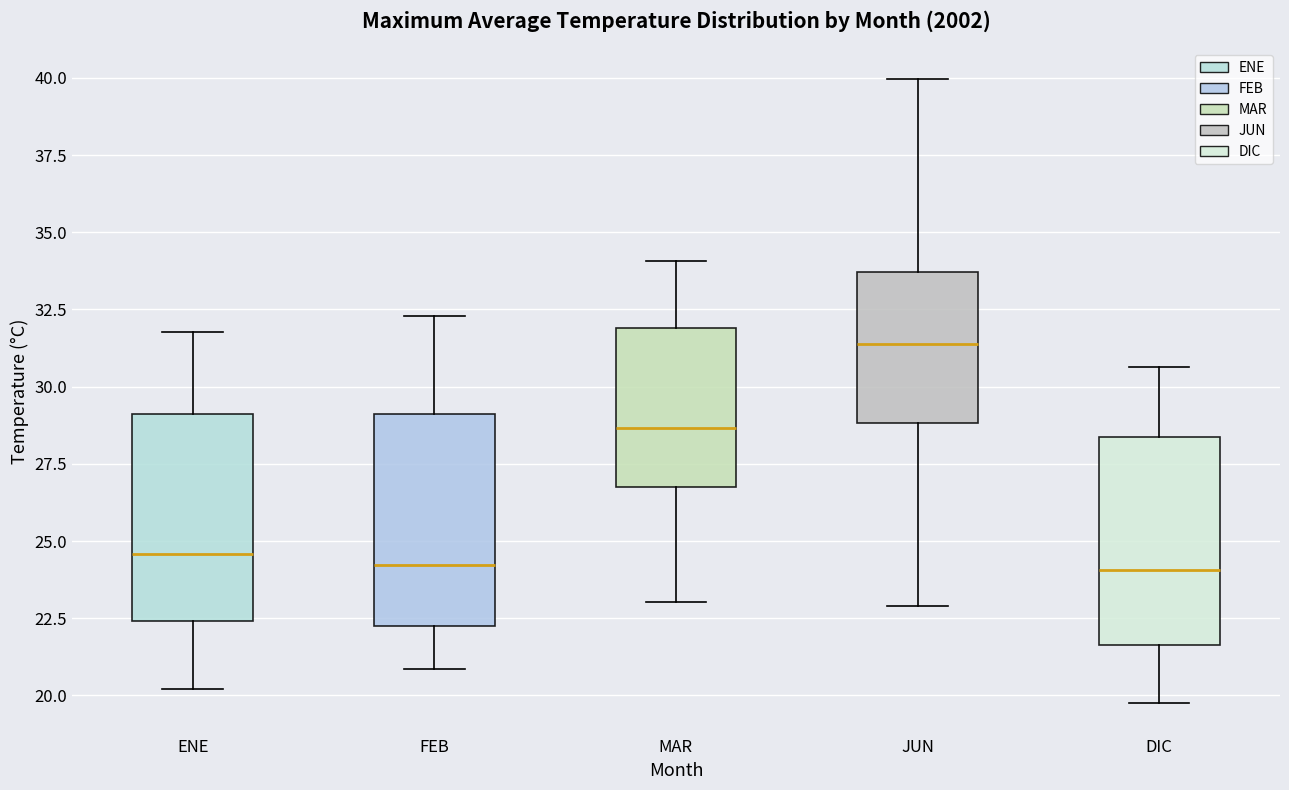

Reading left to right, read every box against the y-axis: the position of its median line, the range the box covers, and the ends of its whiskers. The values are not printed on the chart, so give them approximately, as read against the axis.

ENE: median 24.5, box 22.5 to 29.0, whiskers 20.0 to 32.0
FEB: median 24.0, box 22.0 to 29.0, whiskers 21.0 to 32.5
MAR: median 28.5, box 27.0 to 32.0, whiskers 23.0 to 34.0
JUN: median 31.5, box 29.0 to 33.5, whiskers 23.0 to 40.0
DIC: median 24.0, box 21.5 to 28.5, whiskers 19.5 to 30.5